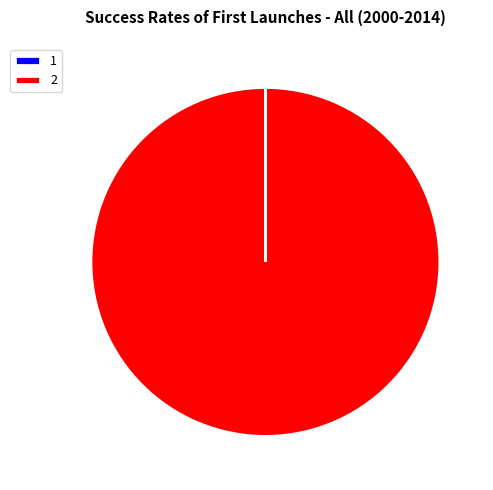

Is 2 the majority of the pie?

Yes